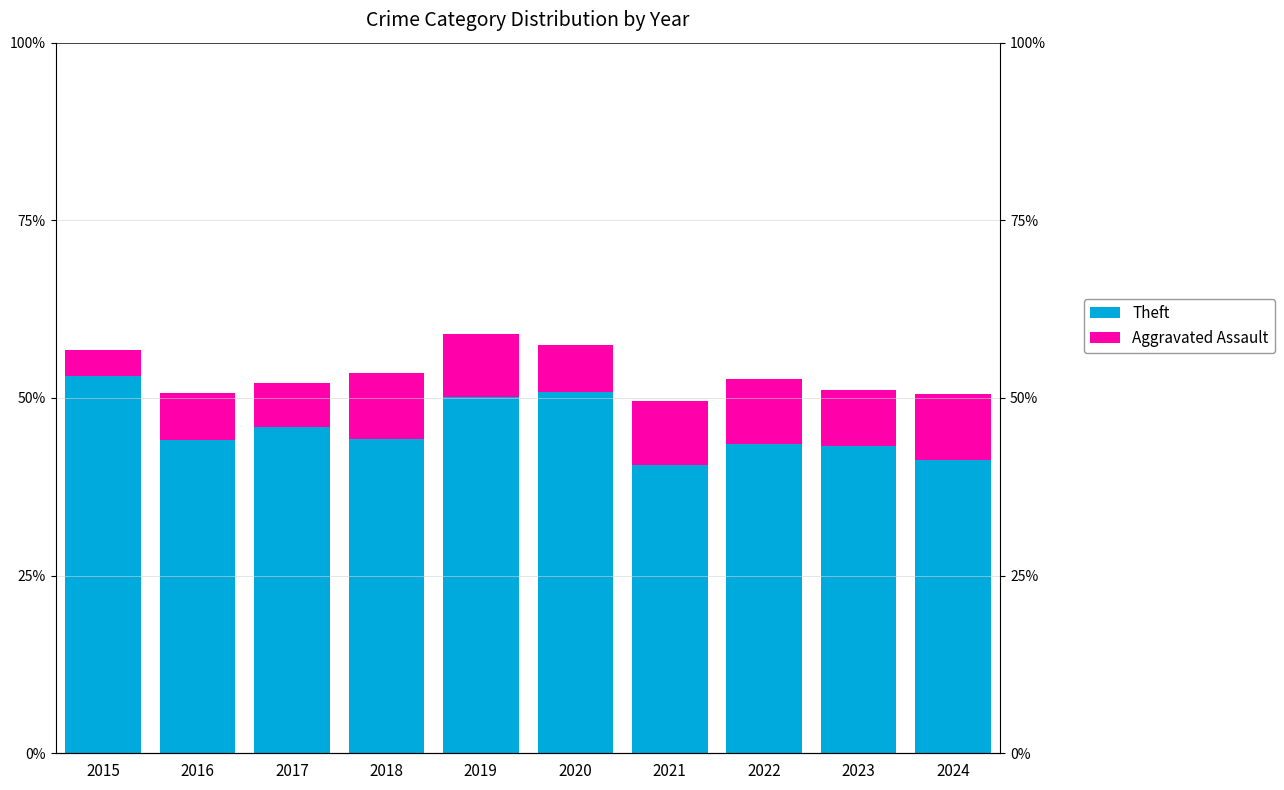

Reading right to left, what are all the values shown in this chart?

Theft: 2024=41.3	2023=43.3	2022=43.5	2021=40.6	2020=50.8	2019=50.1	2018=44.2	2017=45.9	2016=44.2	2015=53.0
Aggravated Assault: 2024=9.3	2023=7.9	2022=9.2	2021=9.0	2020=6.6	2019=8.9	2018=9.3	2017=6.2	2016=6.6	2015=3.7